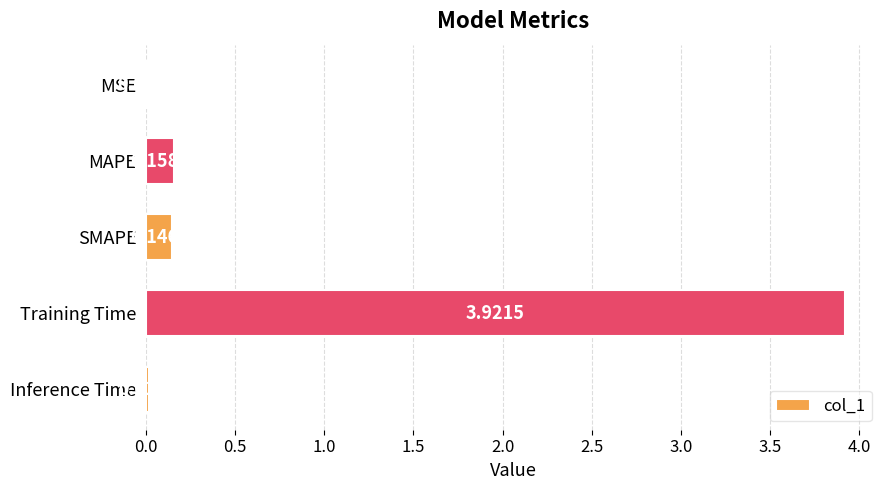

Which category has the highest value across all series?

Training Time